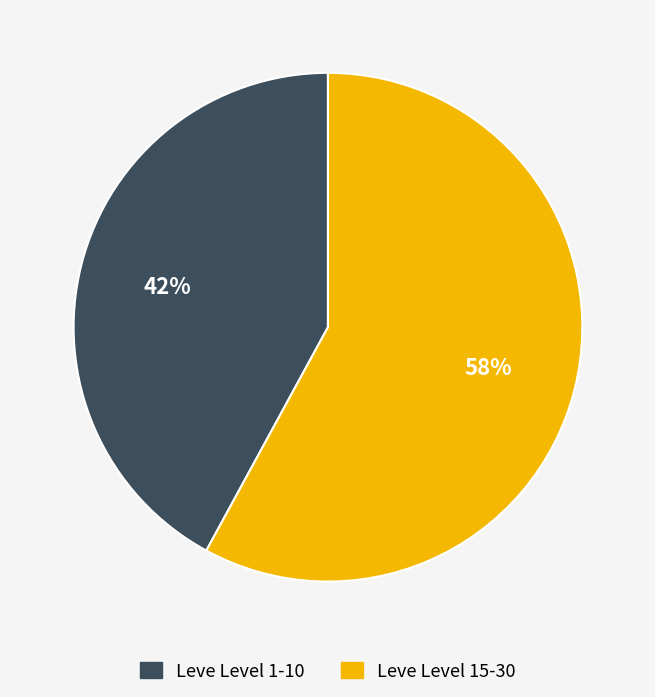

How many segments does this pie chart have?

2